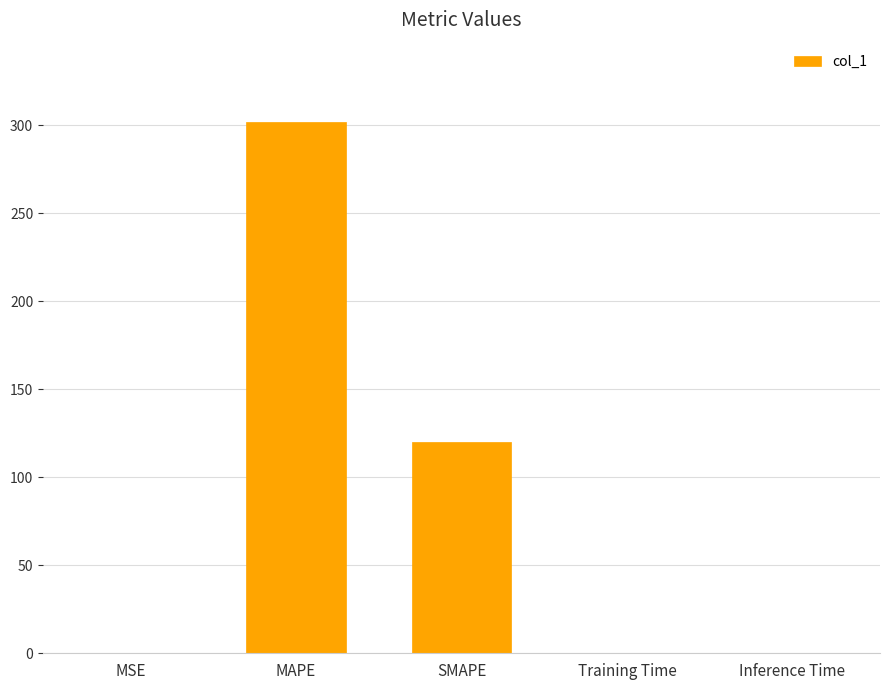

What is the sum of all values?

422.1